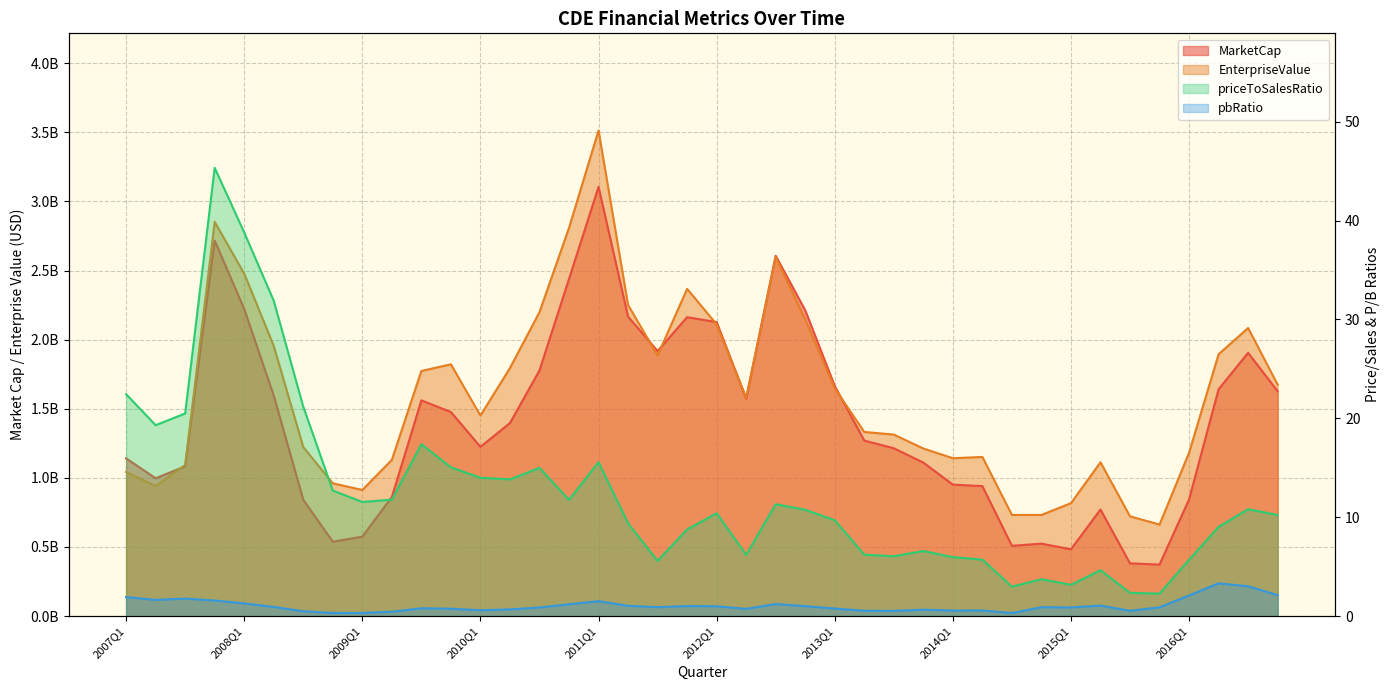

Reading left to right, what are all the values shown in this chart?

MarketCap: 2007Q1=1141252470.0	2007Q2=997169170.0	2007Q3=1083420000.0	2007Q4=2716827100.0	2008Q1=2221858600.0	2008Q2=1595278400.0	2008Q3=841646880.0	2008Q4=538077760.0	2009Q1=574764880.0	2009Q2=861553500.0	2009Q3=1560726500.0	2009Q4=1476459180.0	2010Q1=1224659940.0	2010Q2=1396545780.0	2010Q3=1777581120.0	2010Q4=2439348160.0	2011Q1=3105436640.0	2011Q2=2166660600.0	2011Q3=1917786560.0	2011Q4=2162726740.0	2012Q1=2126890340.0	2012Q2=1573920360.0	2012Q3=2606855350.0	2012Q4=2212720800.0	2013Q1=1664937480.0	2013Q2=1269875760.0	2013Q3=1214374900.0	2013Q4=1110660250.0	2014Q1=950970850.0	2014Q2=940435920.0	2014Q3=508251200.0	2014Q4=524183800.0	2015Q1=483151800.0	2015Q2=771055560.0	2015Q3=381396540.0	2015Q4=372617520.0	2016Q1=844399380.0	2016Q2=1641341520.0	2016Q3=1905091370.0	2016Q4=1626182820.0
EnterpriseValue: 2007Q1=1043264470.0	2007Q2=940937170.0	2007Q3=1092930000.0	2007Q4=2852648100.0	2008Q1=2477966600.0	2008Q2=1955139400.0	2008Q3=1222951880.0	2008Q4=960592760.0	2009Q1=912310880.0	2009Q2=1130223500.0	2009Q3=1773554500.0	2009Q4=1821927180.0	2010Q1=1450773940.0	2010Q2=1794696780.0	2010Q3=2199402120.0	2010Q4=2808929160.0	2011Q1=3513880640.0	2011Q2=2250991600.0	2011Q3=1886034560.0	2011Q4=2367686740.0	2012Q1=2110693340.0	2012Q2=1579286360.0	2012Q3=2598664350.0	2012Q4=2146723800.0	2013Q1=1647547480.0	2013Q2=1332407760.0	2013Q3=1313180900.0	2013Q4=1212605250.0	2014Q1=1142285850.0	2014Q2=1151437920.0	2014Q3=731803200.0	2014Q4=731719800.0	2015Q1=817062800.0	2015Q2=1112897560.0	2015Q3=721674540.0	2015Q4=662313520.0	2016Q1=1182111380.0	2016Q2=1894816520.0	2016Q3=2084319370.0	2016Q4=1674896820.0
priceToSalesRatio: 2007Q1=22.4	2007Q2=19.3	2007Q3=20.5	2007Q4=45.3	2008Q1=38.8	2008Q2=31.9	2008Q3=21.2	2008Q4=12.7	2009Q1=11.5	2009Q2=11.8	2009Q3=17.4	2009Q4=15.0	2010Q1=14.0	2010Q2=13.8	2010Q3=15.0	2010Q4=11.8	2011Q1=15.6	2011Q2=9.4	2011Q3=5.6	2011Q4=8.8	2012Q1=10.4	2012Q2=6.2	2012Q3=11.3	2012Q4=10.8	2013Q1=9.7	2013Q2=6.2	2013Q3=6.0	2013Q4=6.6	2014Q1=6.0	2014Q2=5.7	2014Q3=3.0	2014Q4=3.7	2015Q1=3.2	2015Q2=4.6	2015Q3=2.4	2015Q4=2.3	2016Q1=5.7	2016Q2=9.0	2016Q3=10.8	2016Q4=10.2
pbRatio: 2007Q1=1.9	2007Q2=1.6	2007Q3=1.8	2007Q4=1.6	2008Q1=1.3	2008Q2=0.9	2008Q3=0.5	2008Q4=0.3	2009Q1=0.3	2009Q2=0.4	2009Q3=0.8	2009Q4=0.7	2010Q1=0.6	2010Q2=0.7	2010Q3=0.9	2010Q4=1.2	2011Q1=1.5	2011Q2=1.0	2011Q3=0.9	2011Q4=1.0	2012Q1=1.0	2012Q2=0.7	2012Q3=1.2	2012Q4=1.0	2013Q1=0.8	2013Q2=0.5	2013Q3=0.5	2013Q4=0.6	2014Q1=0.6	2014Q2=0.6	2014Q3=0.3	2014Q4=0.9	2015Q1=0.9	2015Q2=1.1	2015Q3=0.5	2015Q4=0.9	2016Q1=2.1	2016Q2=3.3	2016Q3=3.0	2016Q4=2.1